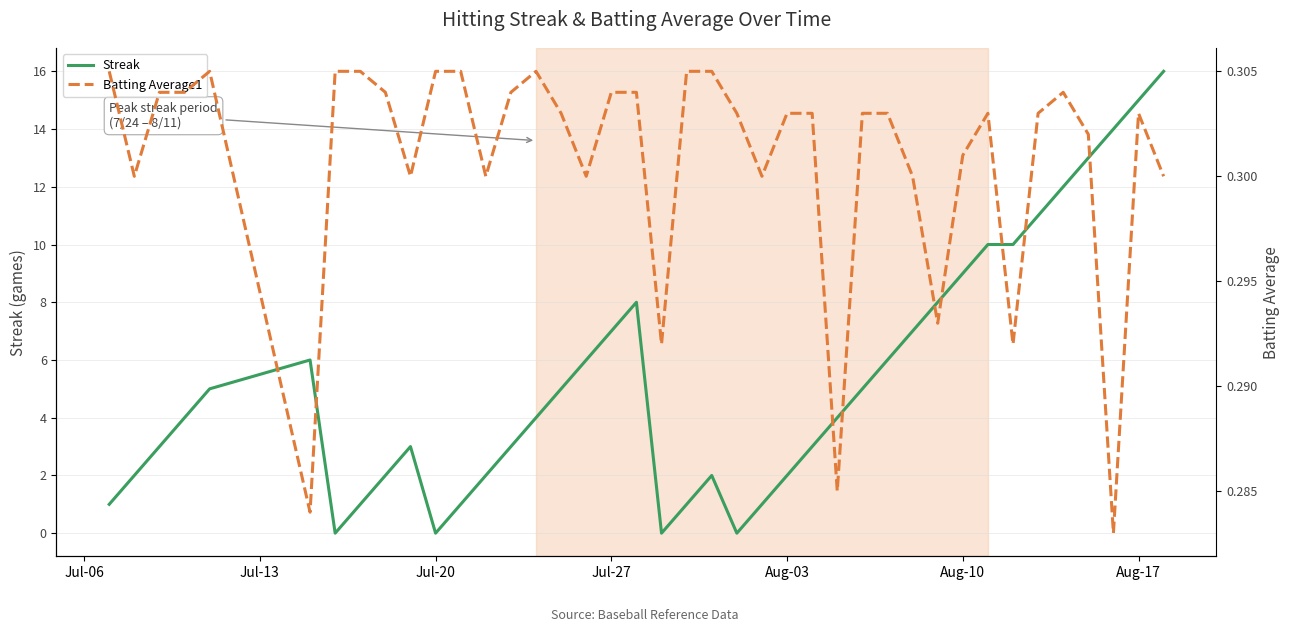

What is the highest value of the Streak series?

16